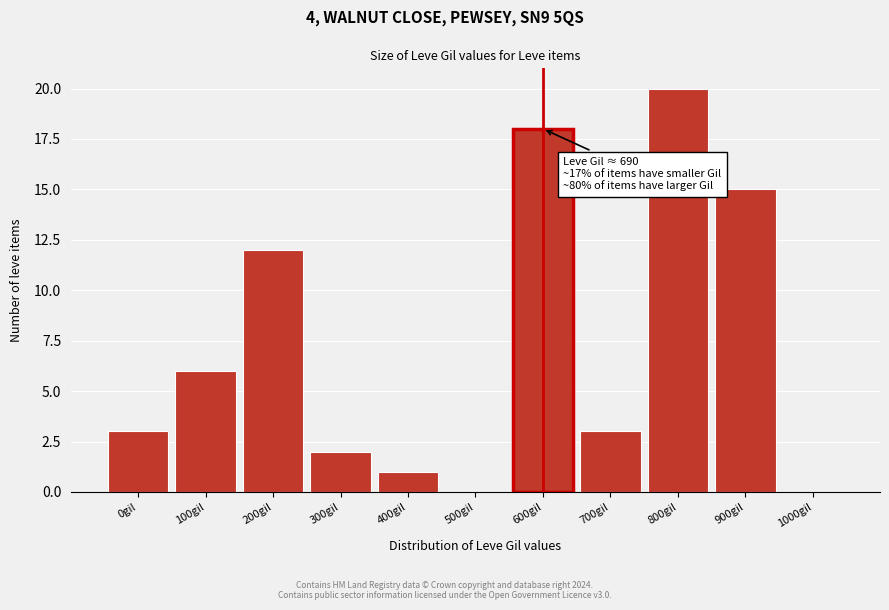

Reading right to left, extract all data points from this chart.

1000gil=0	900gil=15	800gil=20	700gil=3	600gil=18	500gil=0	400gil=1	300gil=2	200gil=12	100gil=6	0gil=3